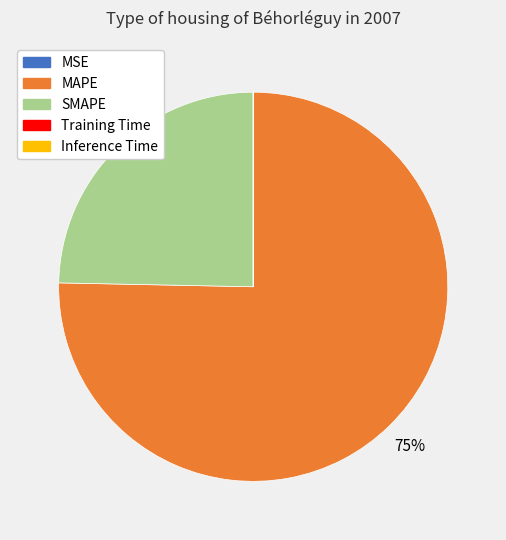

Which category has the biggest portion of the pie?

MAPE